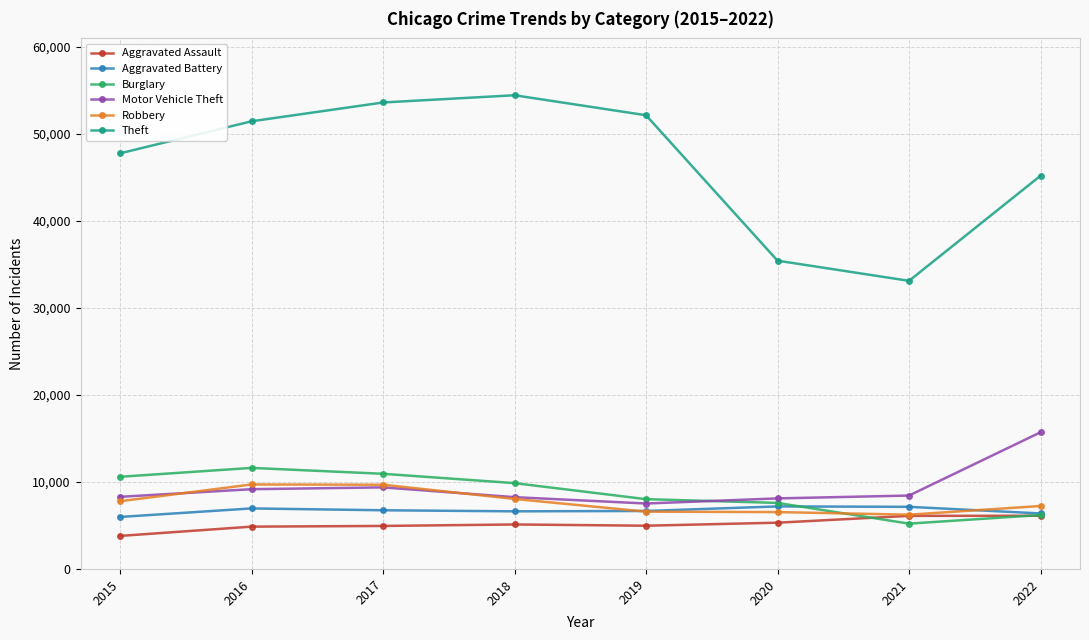

True or false: Theft and Aggravated Assault cross at least once.

False